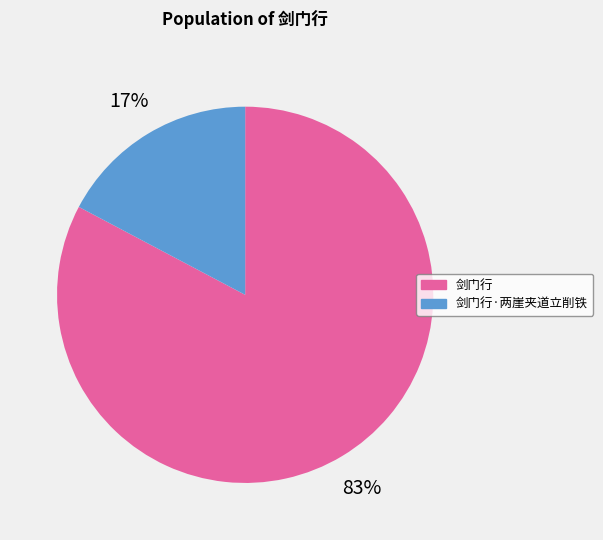

How many slices are in this pie chart?

2